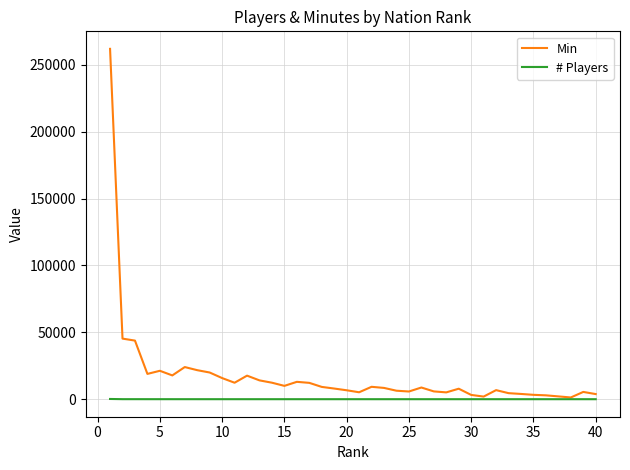

How many series are shown in this chart?

2